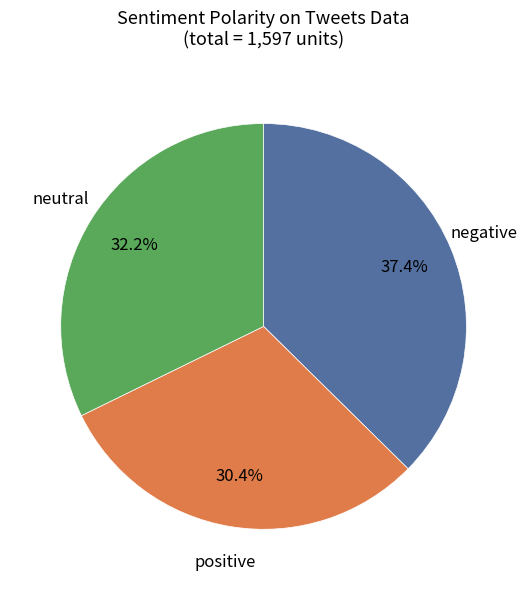

Count the number of slices in the pie.

3